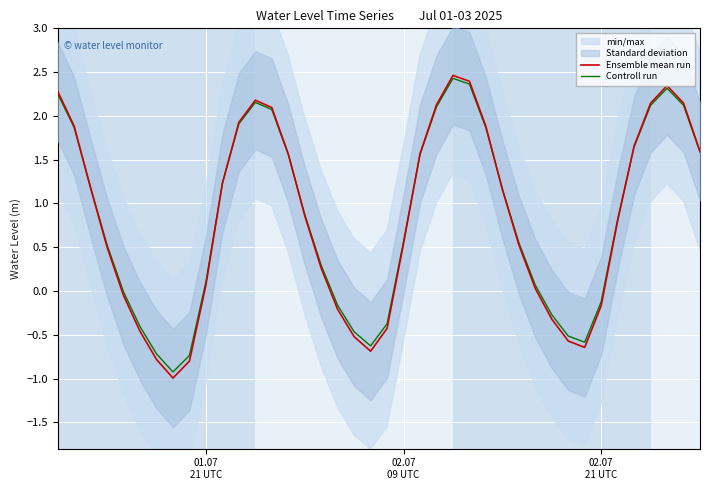

What is the minimum value for Ensemble mean run?

-1.0